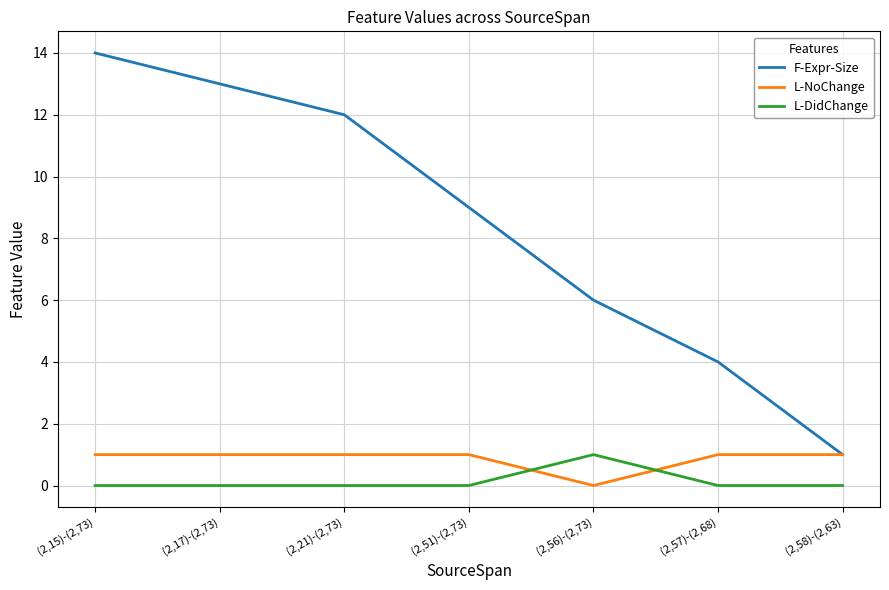

Reading left to right, transcribe all the data shown in this chart.

F-Expr-Size: 14	13	12	9	6	4	1
L-NoChange: 1	1	1	1	0	1	1
L-DidChange: 0	0	0	0	1	0	0